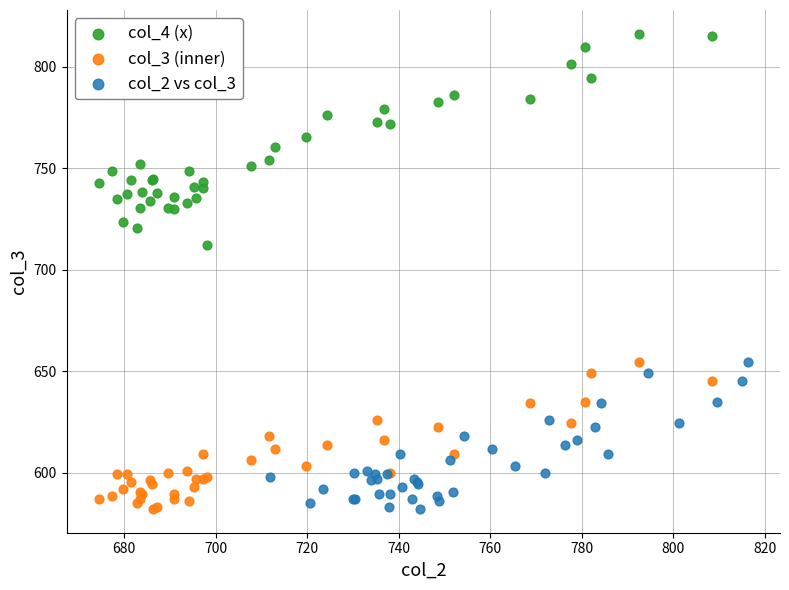

Which series has the widest spread of Y values?

col_4 (x)